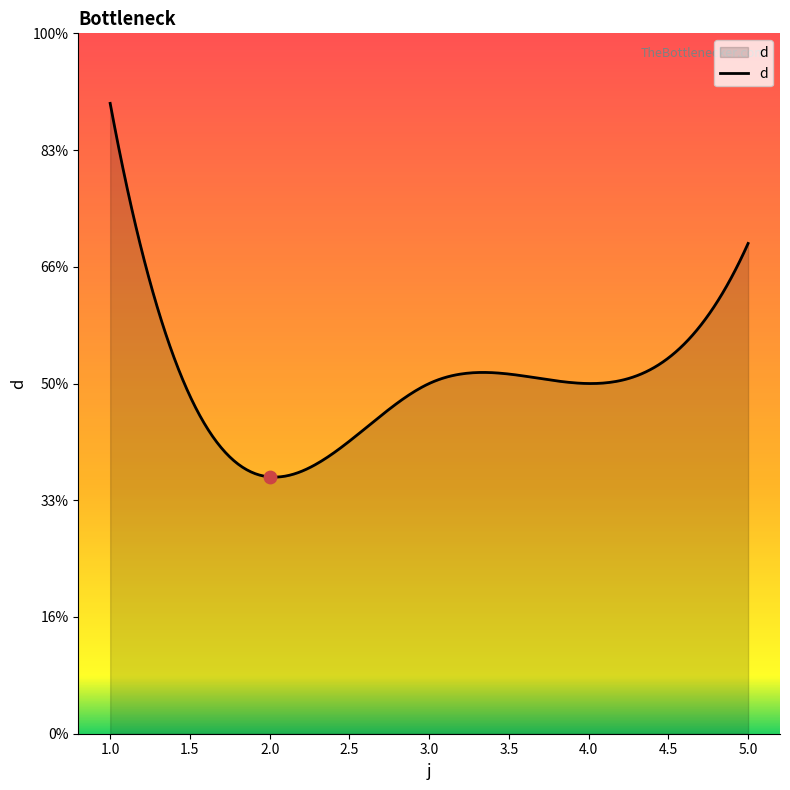

Approximately how many times larger is the value at 3 compared to 5?

0.7